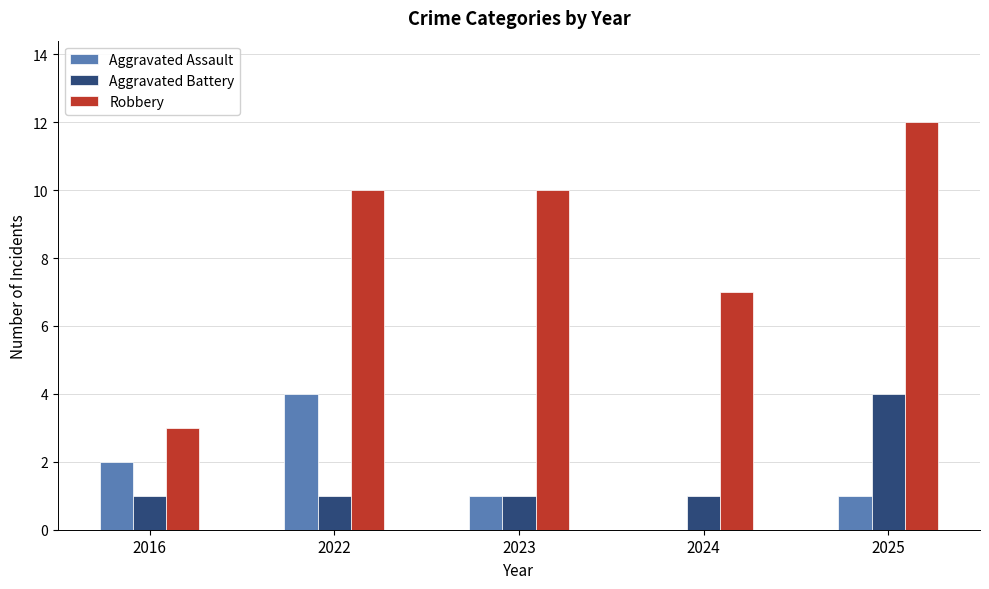

Count the number of categories in the chart.

5